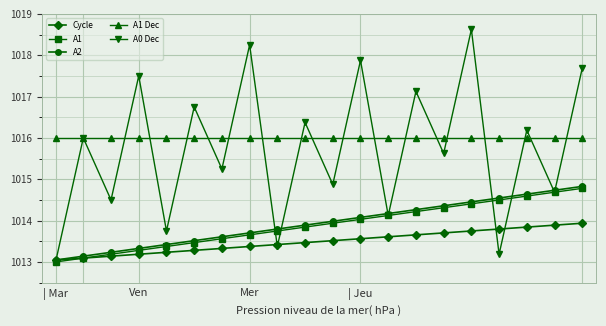

Which series has the largest range (max minus min)?

A0 Dec